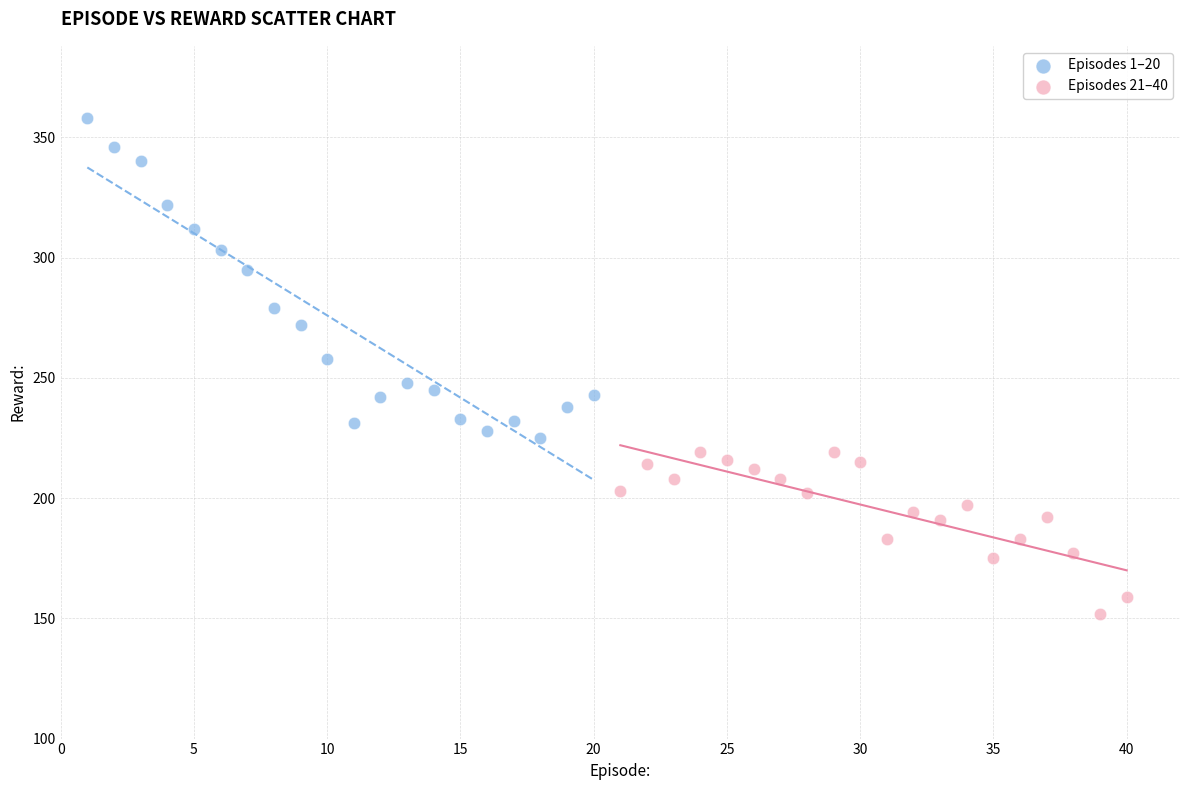

Which series has the largest Y range (max minus min)?

Episodes 1–20